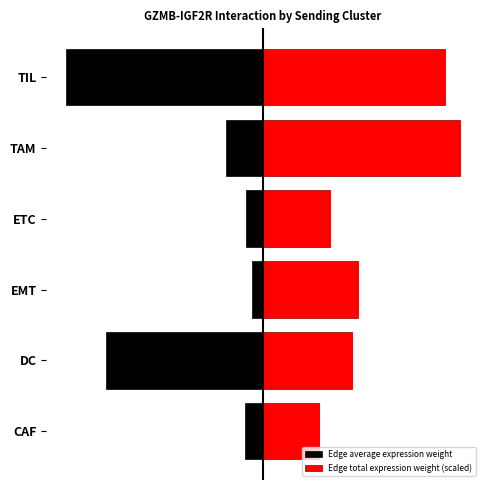

Rank the series at 4 from highest to lowest value.

Edge total expression weight (scaled), Edge average expression weight